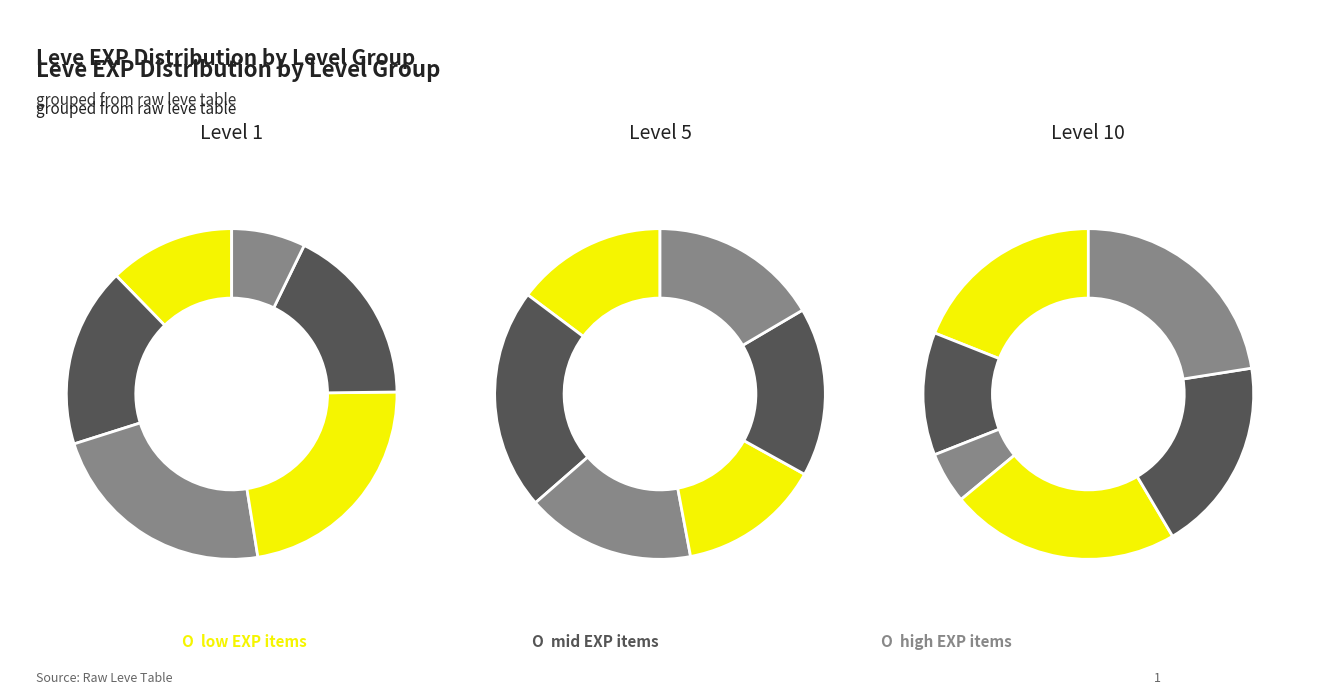

Does any single category account for the majority?

No